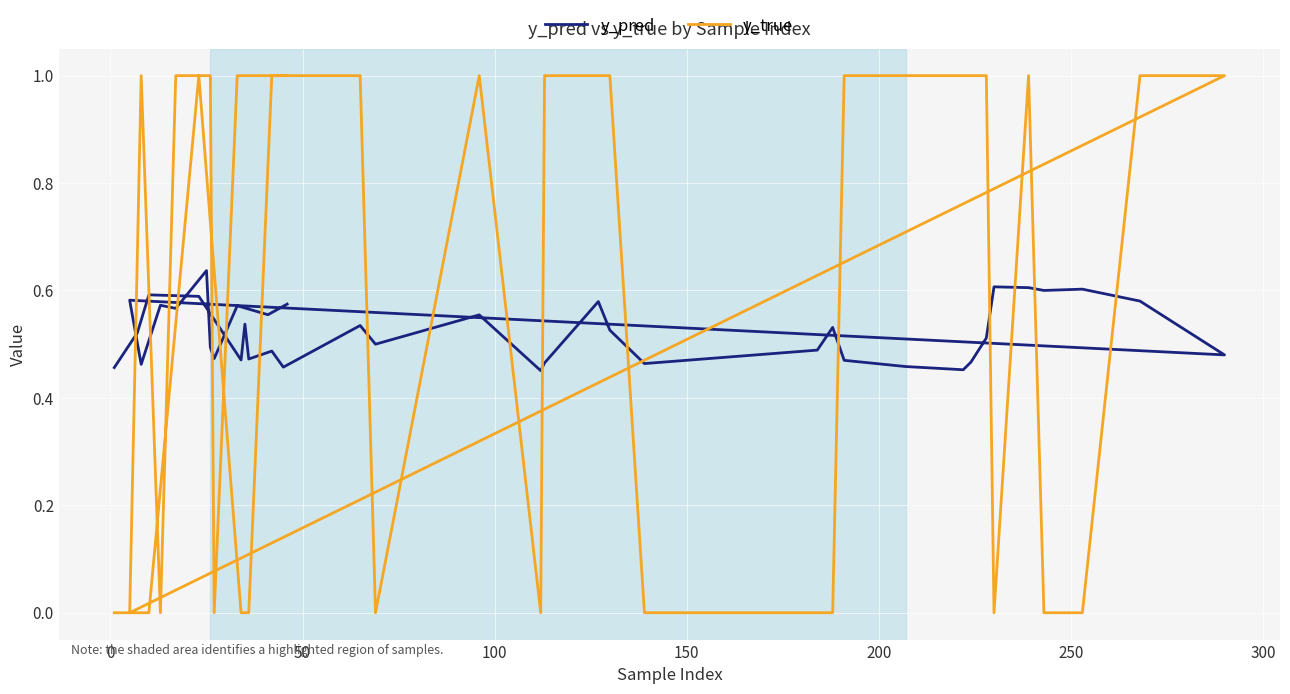

Which series has the widest spread of values?

y_true